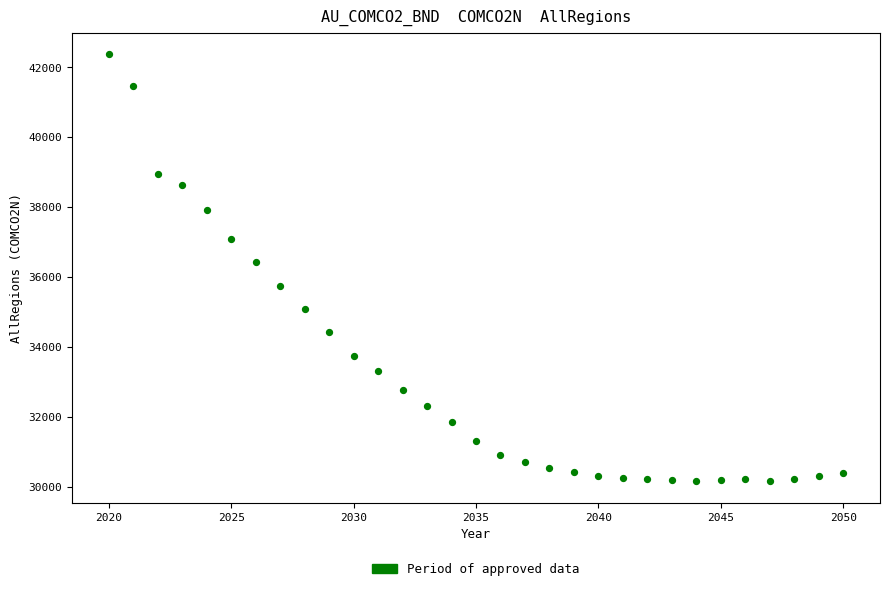

What Y value in the scatter plot is closest to 36261?

36426.3